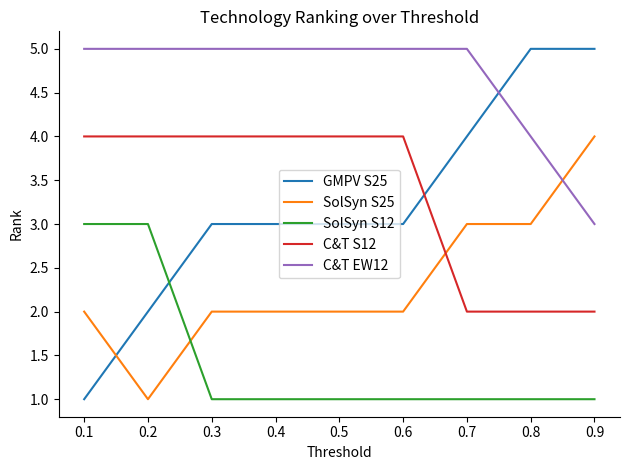

True or false: C&T S12 and SolSyn S12 cross at least once.

False